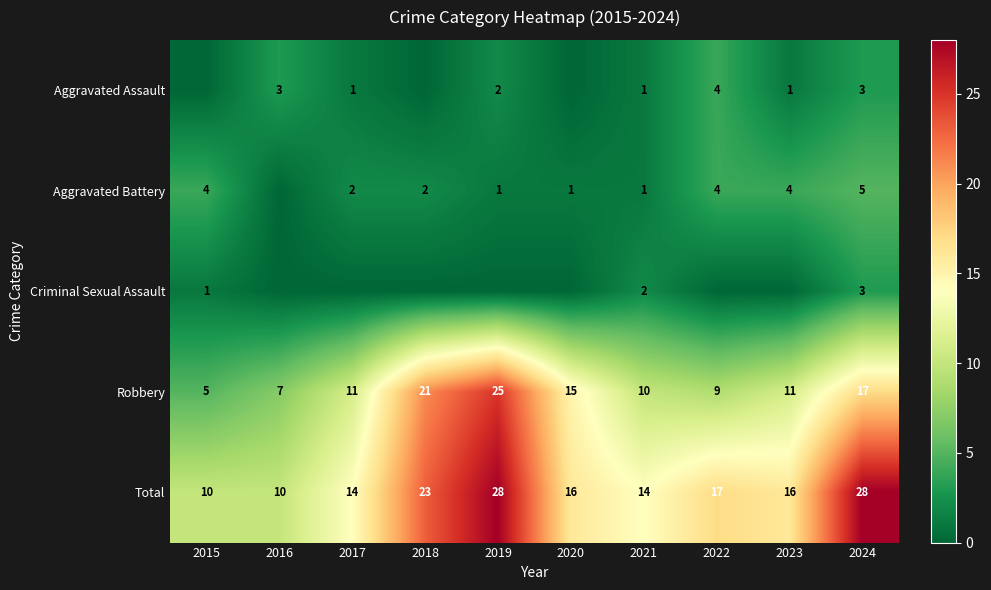

What is the difference between the second highest and minimum values in the Total series?

18